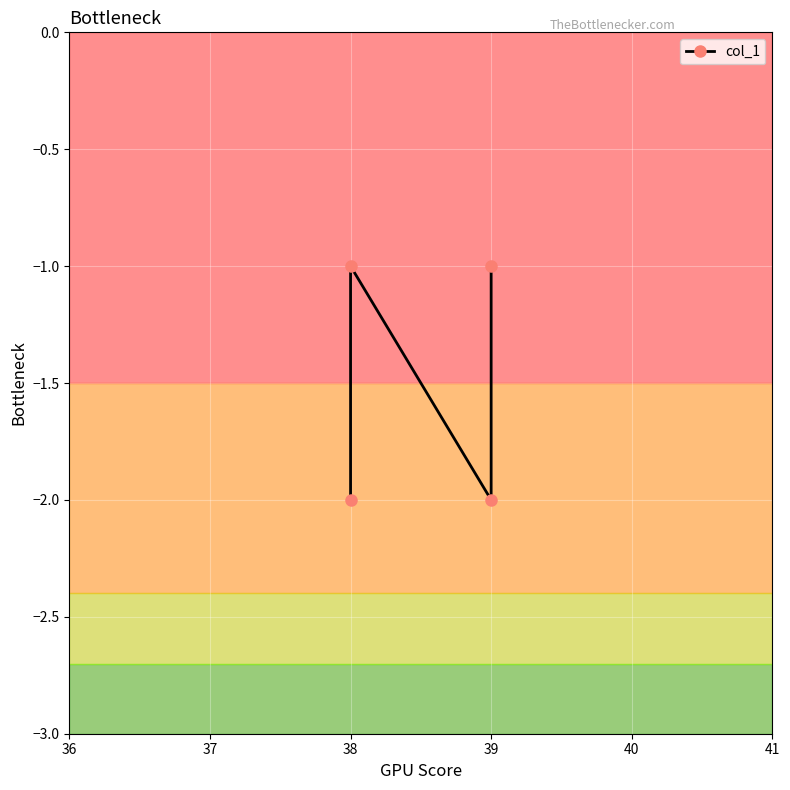

What is the value of the 3rd point from the left?

-2